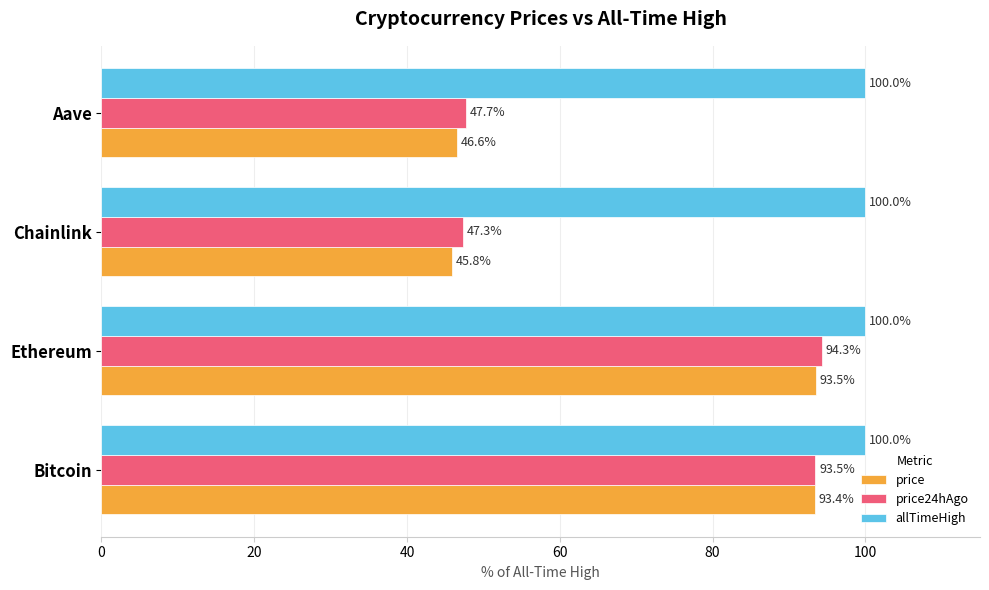

At which label does price reach its minimum?

Chainlink